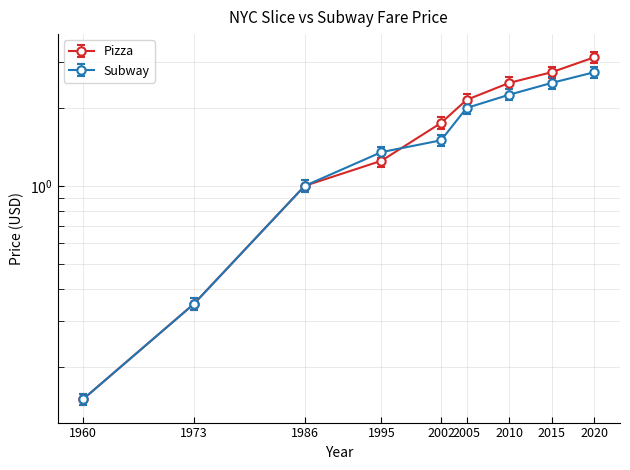

List the series in order of their peak value, lowest first.

Subway, Pizza